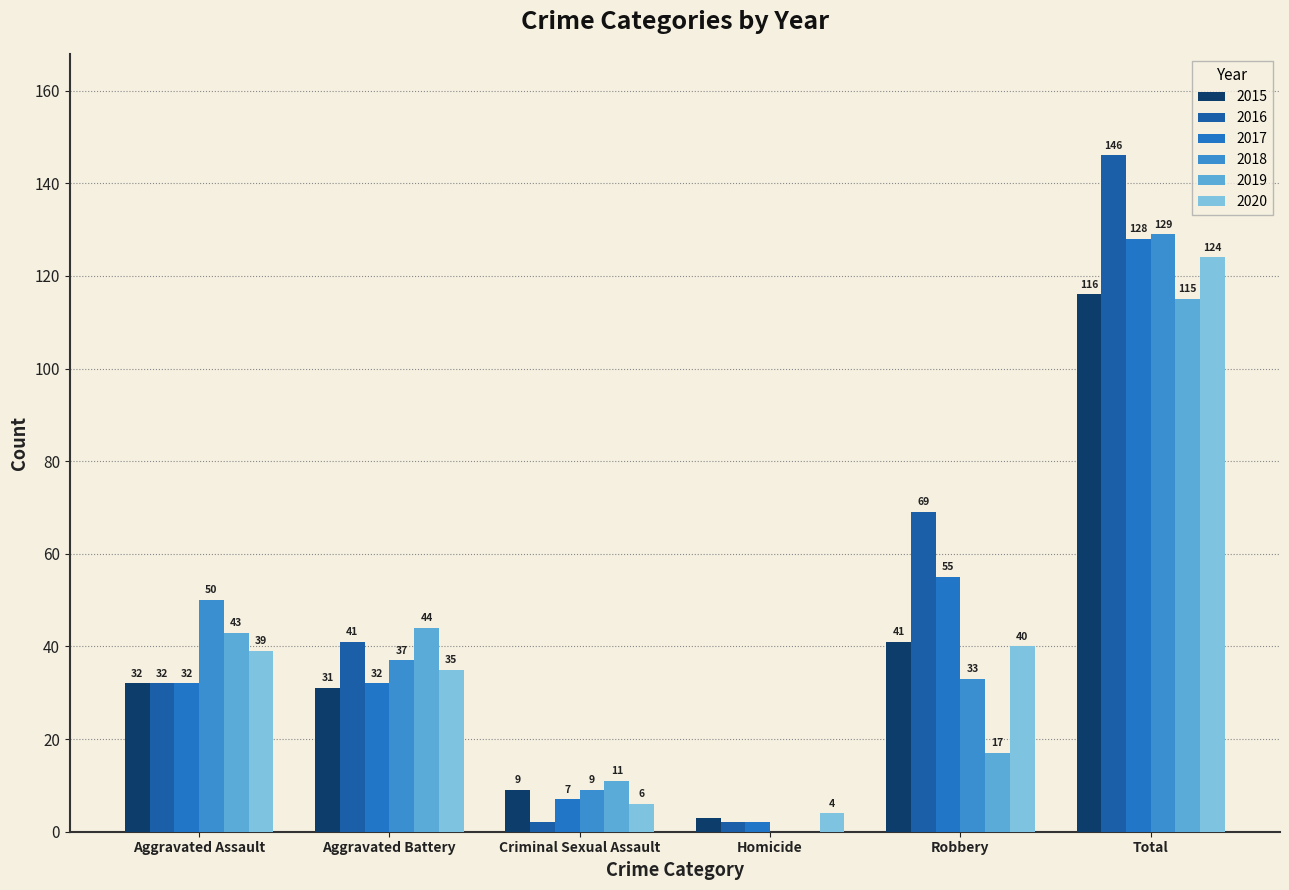

What value does the 2018 series have at Robbery, to the nearest 10?

30